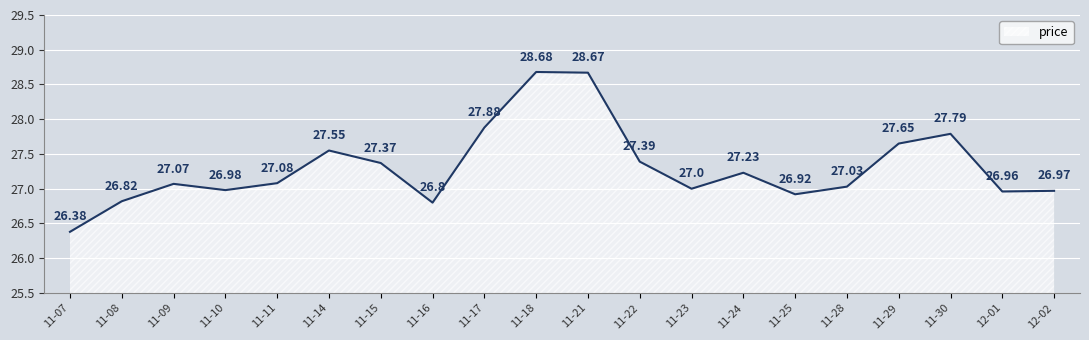

Rank the categories by value from highest to lowest.

11-18, 11-21, 11-17, 11-30, 11-29, 11-14, 11-22, 11-15, 11-24, 11-11, 11-09, 11-28, 11-23, 11-10, 12-02, 12-01, 11-25, 11-08, 11-16, 11-07